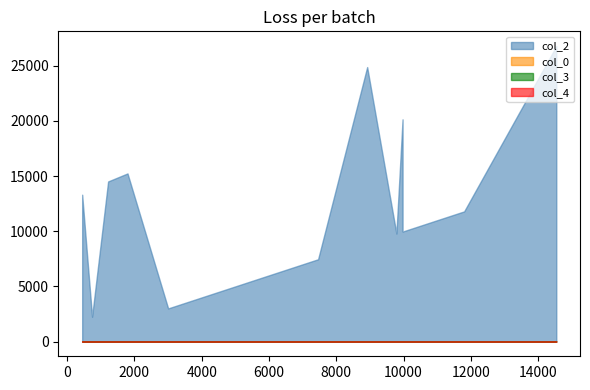

What is the spread (max minus min) of values at 1794?

15240.0